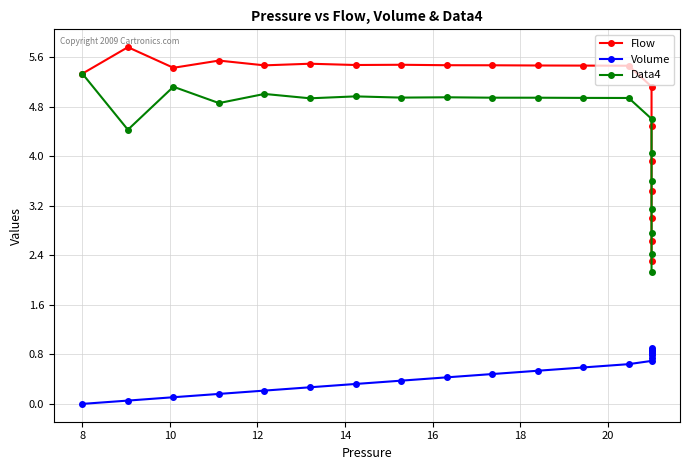

True or false: Flow and Volume cross at least once.

False